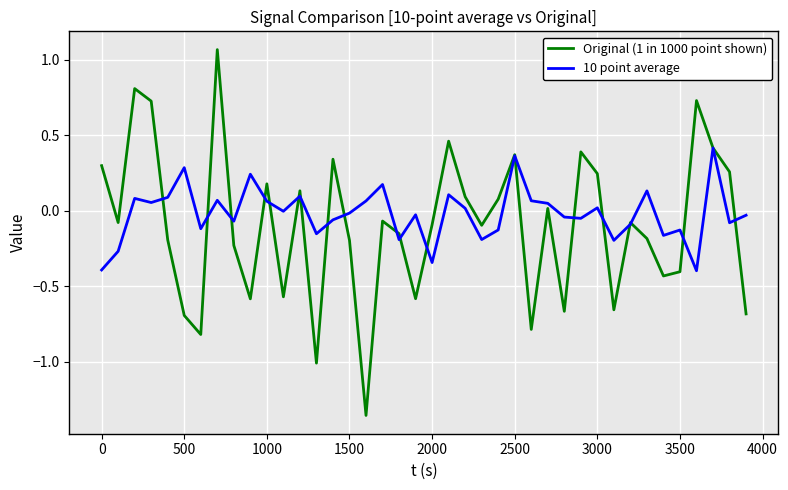

Rank the series by their maximum value, from lowest to highest.

10 point average, Original (1 in 1000 point shown)